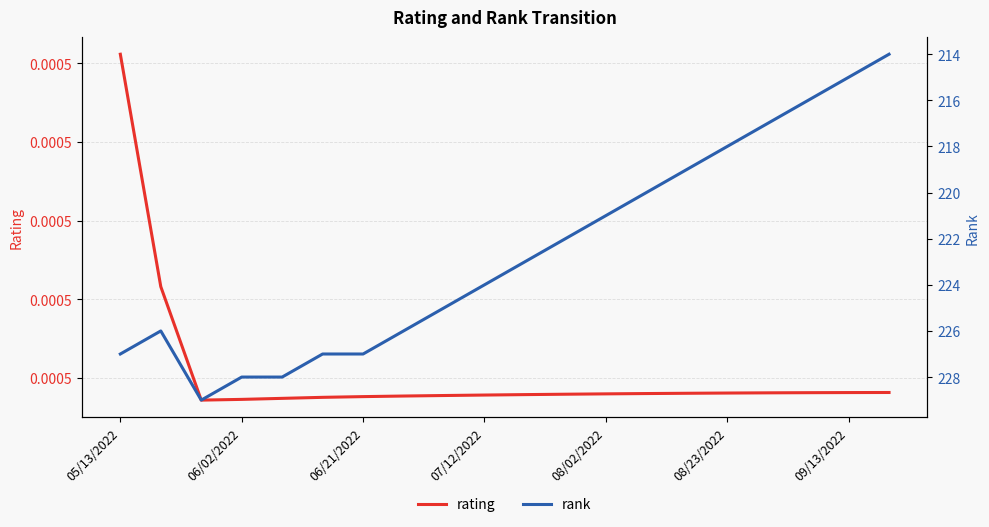

True or false: rank has more than 0 points higher than both neighbors.

True